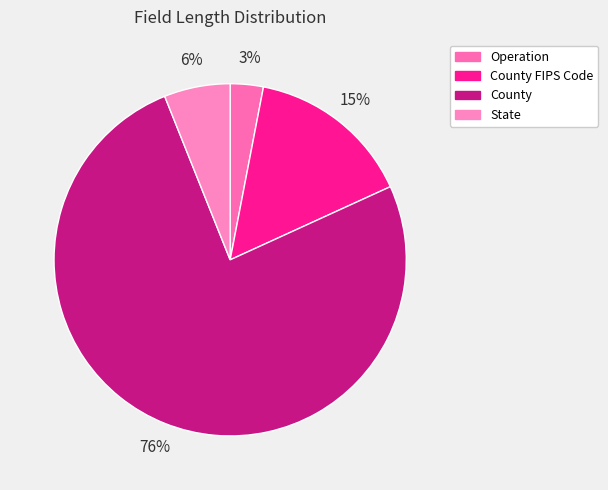

How many slices are in this pie chart?

4